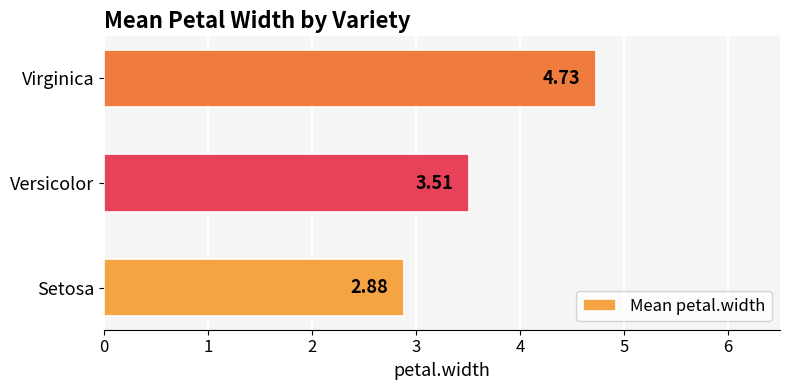

Which has a higher value, Virginica or Setosa?

Virginica